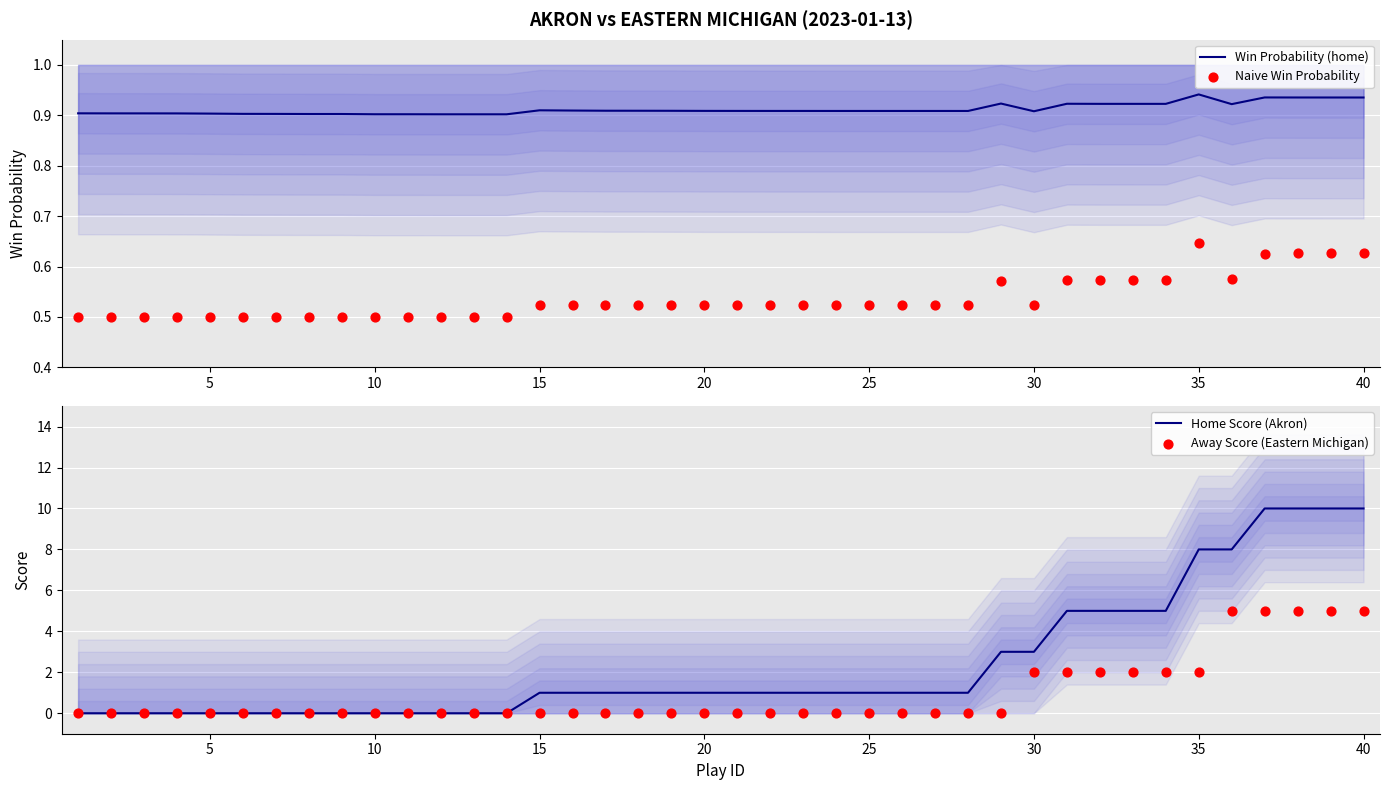

Is it true that Home Score (Akron) equals 3 at 30?

True